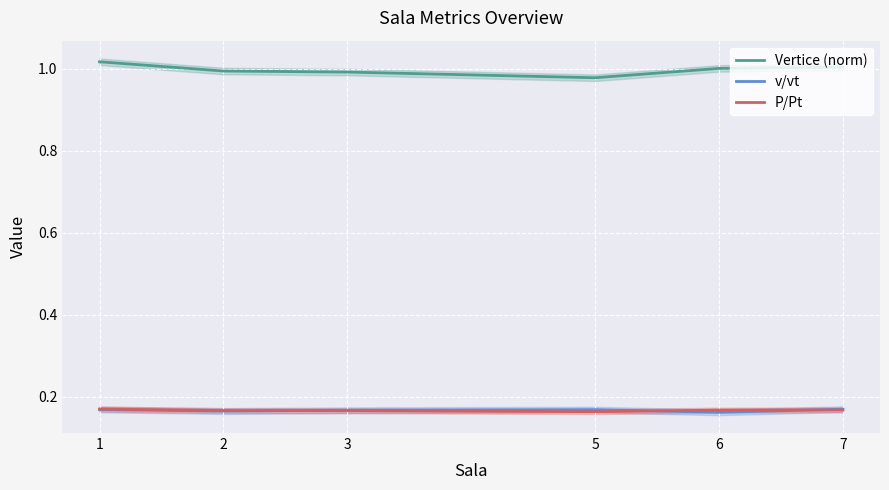

Where is the first local minimum for Vertice (norm)?

5